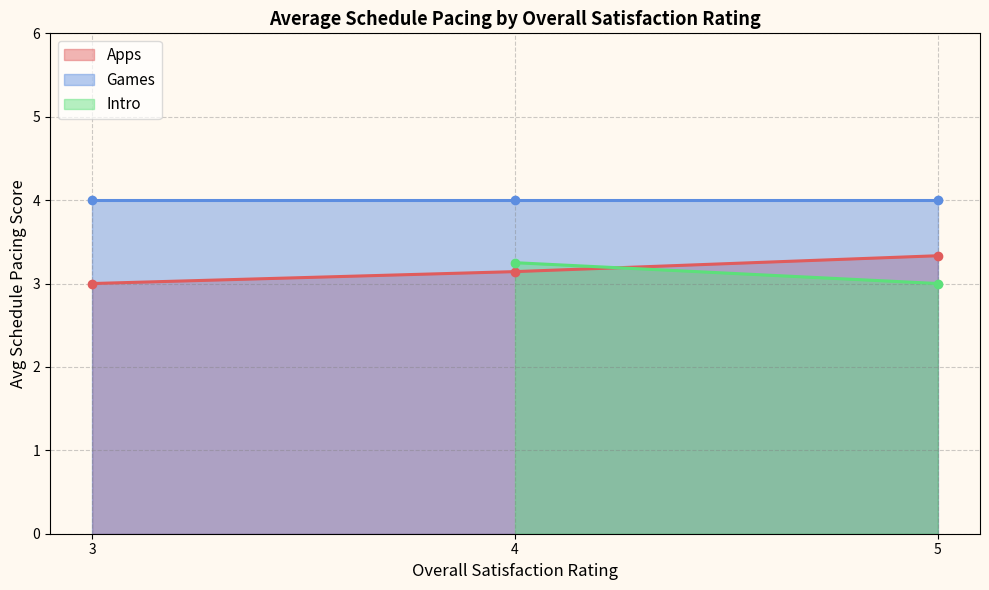

What is the average value of the Apps series?

3.2